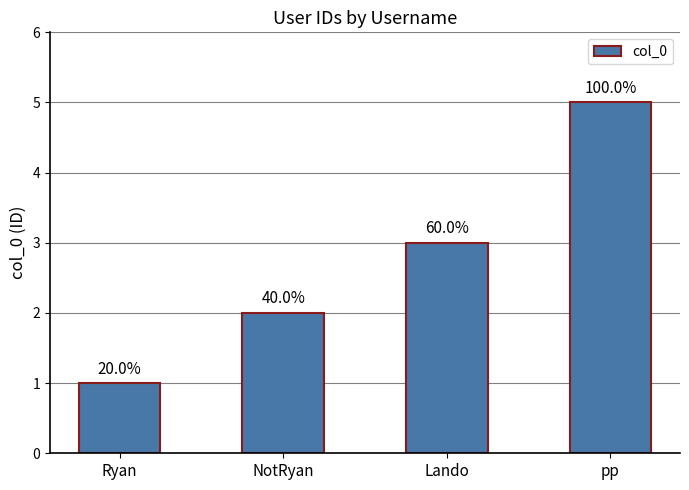

Does the chart contain any negative values?

No